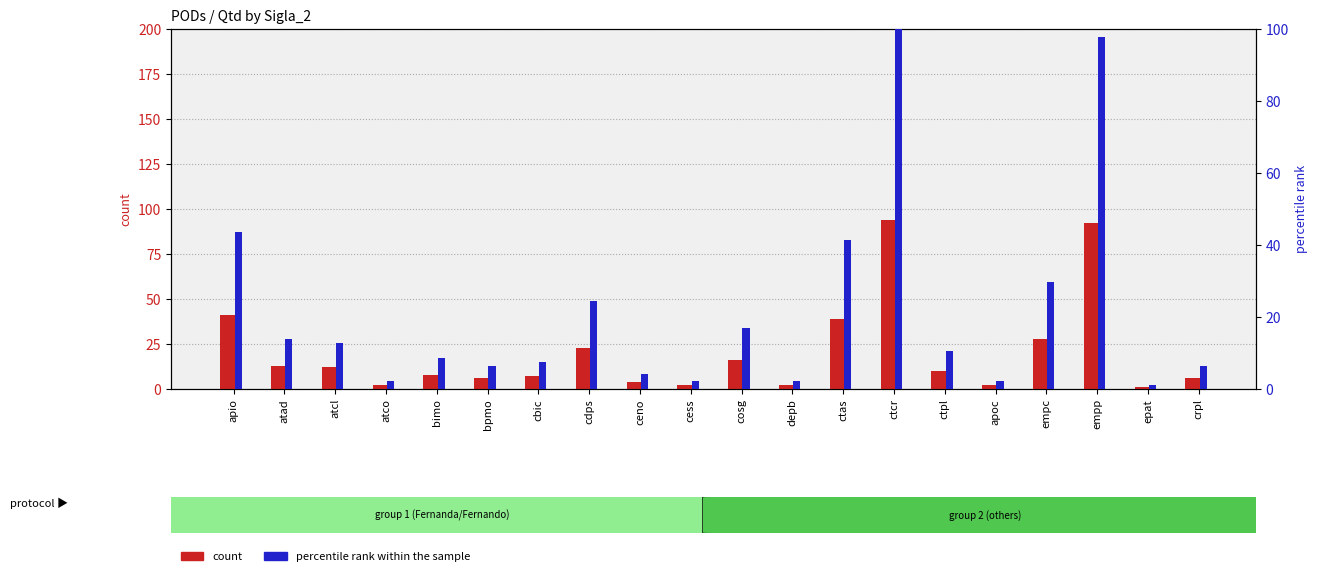

At which label does percentile rank within the sample first exceed 10?

apio